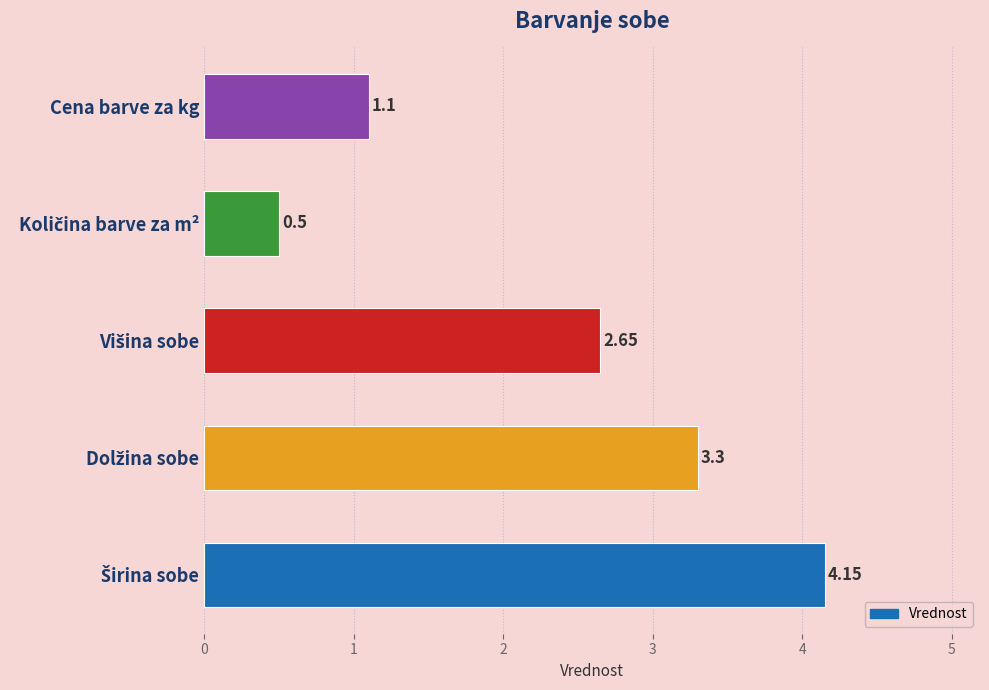

What is the average value?

2.3